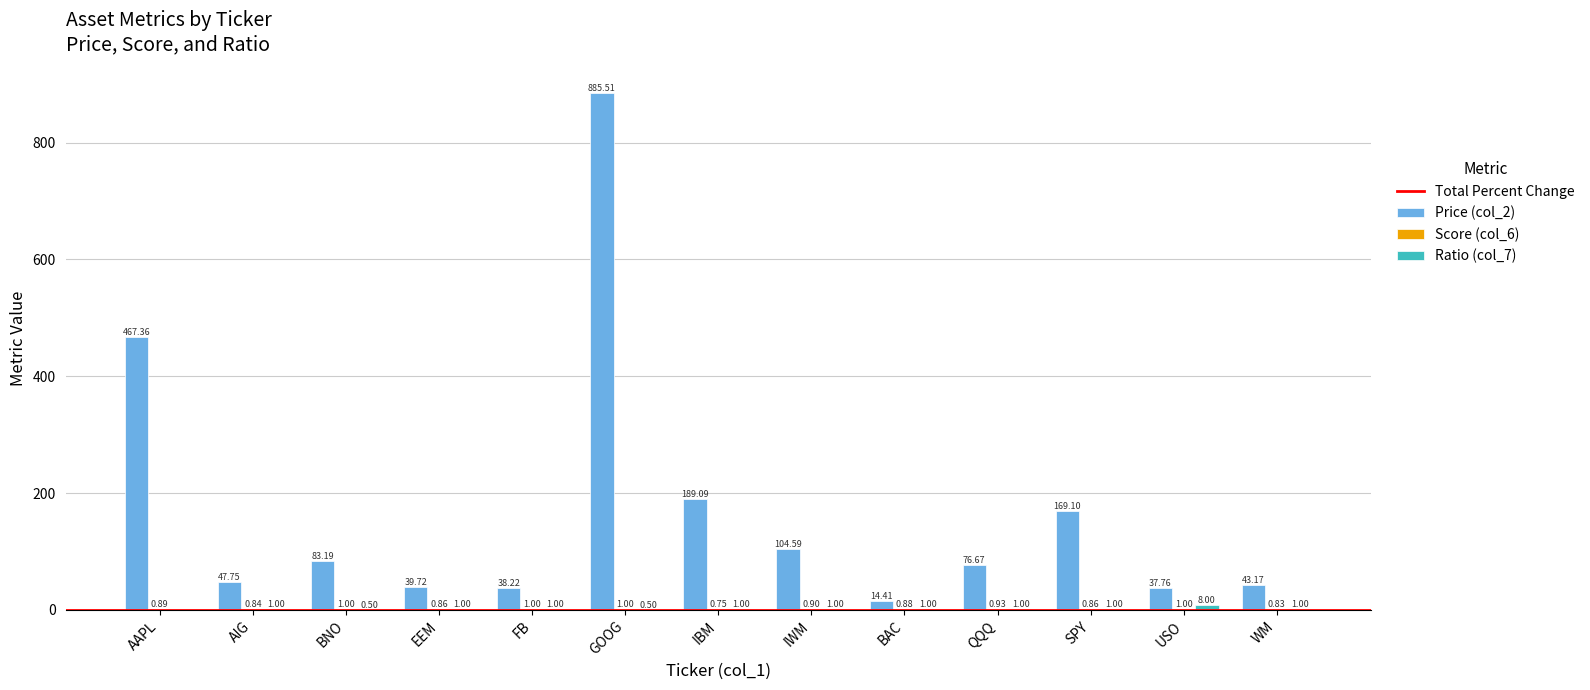

Which series changed the most between AIG and FB?

Price (col_2)